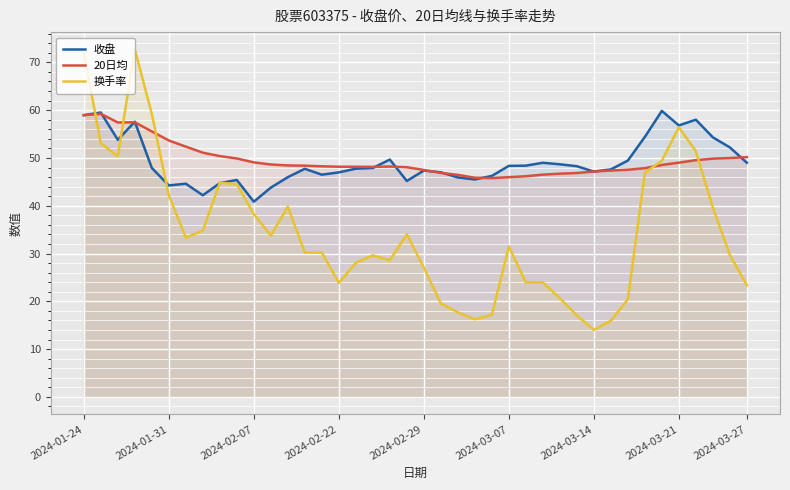

True or false: 换手率 has more than 0 interior local peaks.

True